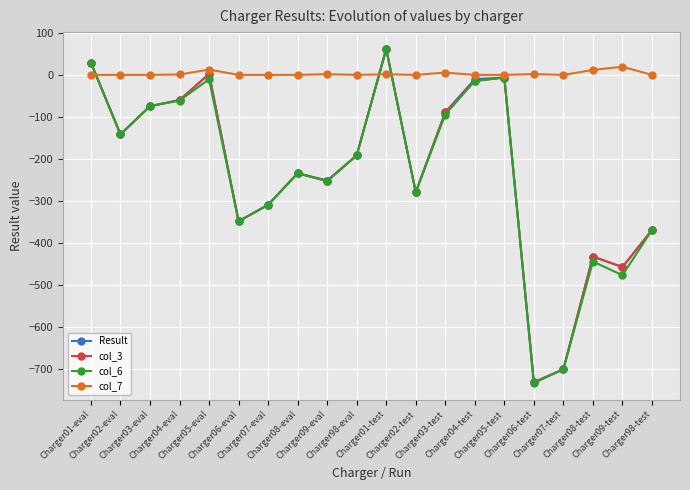

What is the sum of the col_3 values at Charger06-eval and Charger01-eval?

-319.7